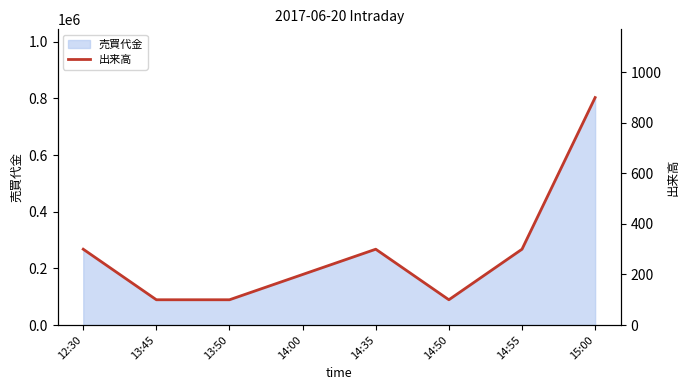

What is the smallest value displayed?

100